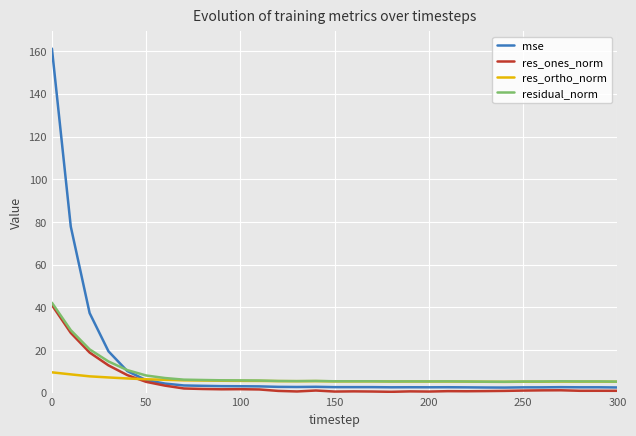

What is the highest value of the res_ones_norm series?

41.0